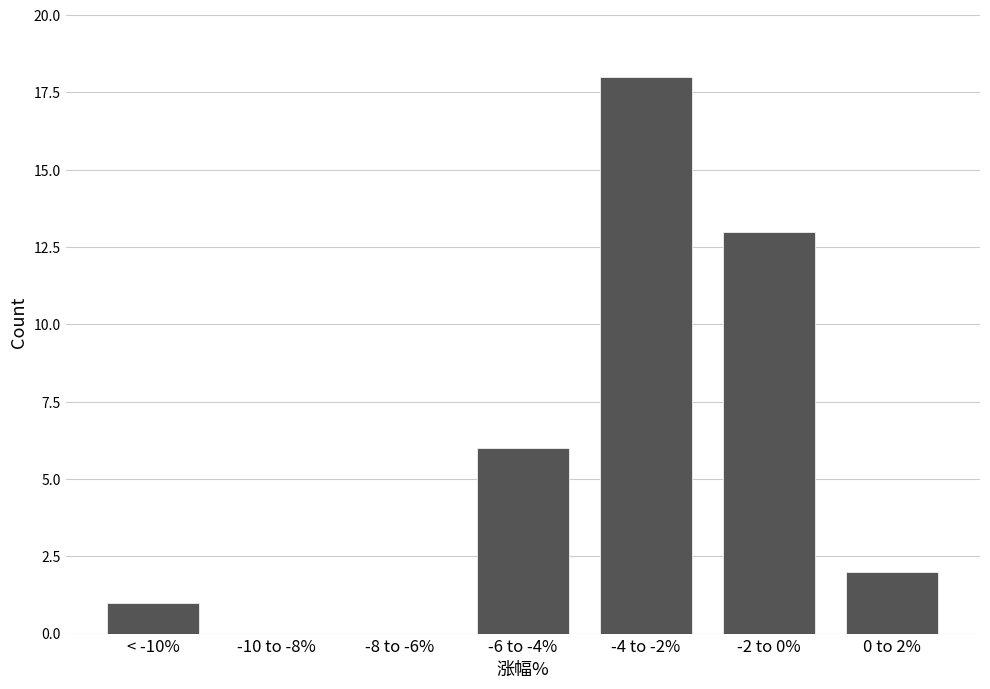

Reading left to right, transcribe all the data shown in this chart.

< -10%=1	-10 to -8%=0	-8 to -6%=0	-6 to -4%=6	-4 to -2%=18	-2 to 0%=13	0 to 2%=2